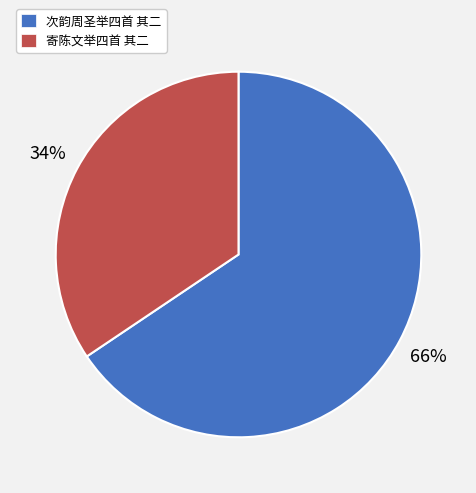

Which slice represents more than half of the pie?

次韵周圣举四首 其二